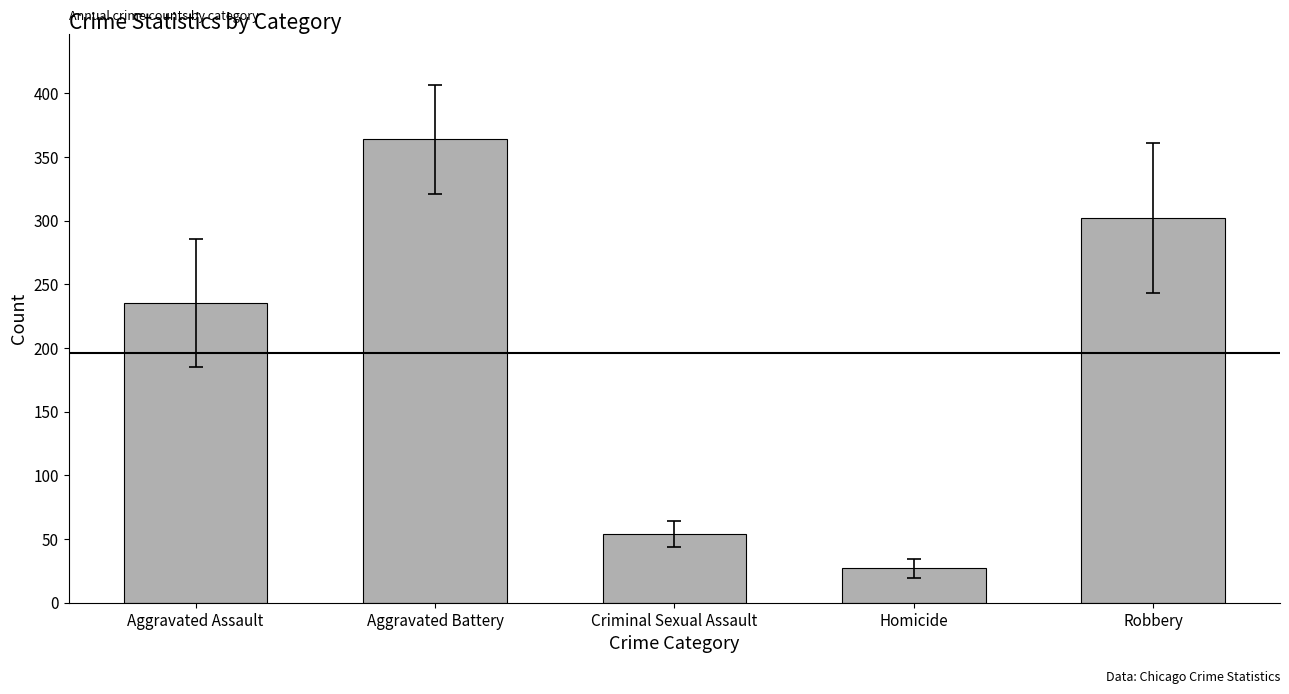

What is the label of the 2nd bar from the right?

Homicide